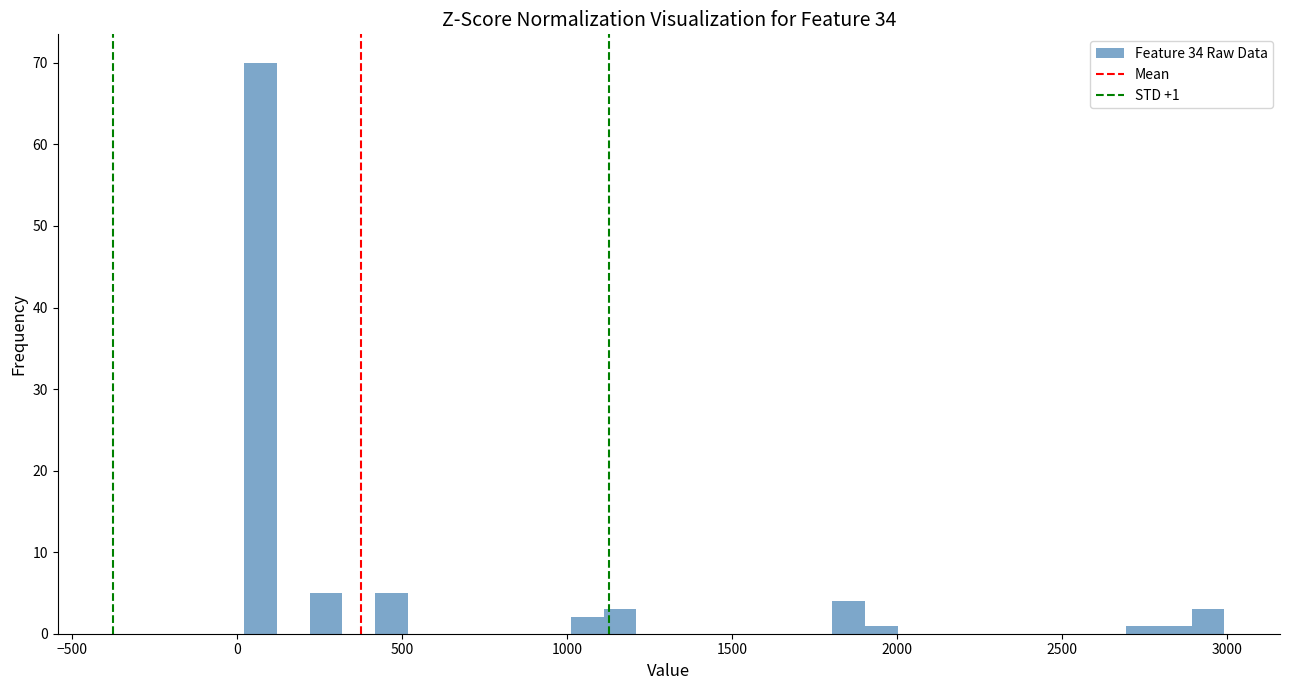

Around what value on the x-axis is the tallest bar? Give the approximate position of its centre, as read against the axis.

50